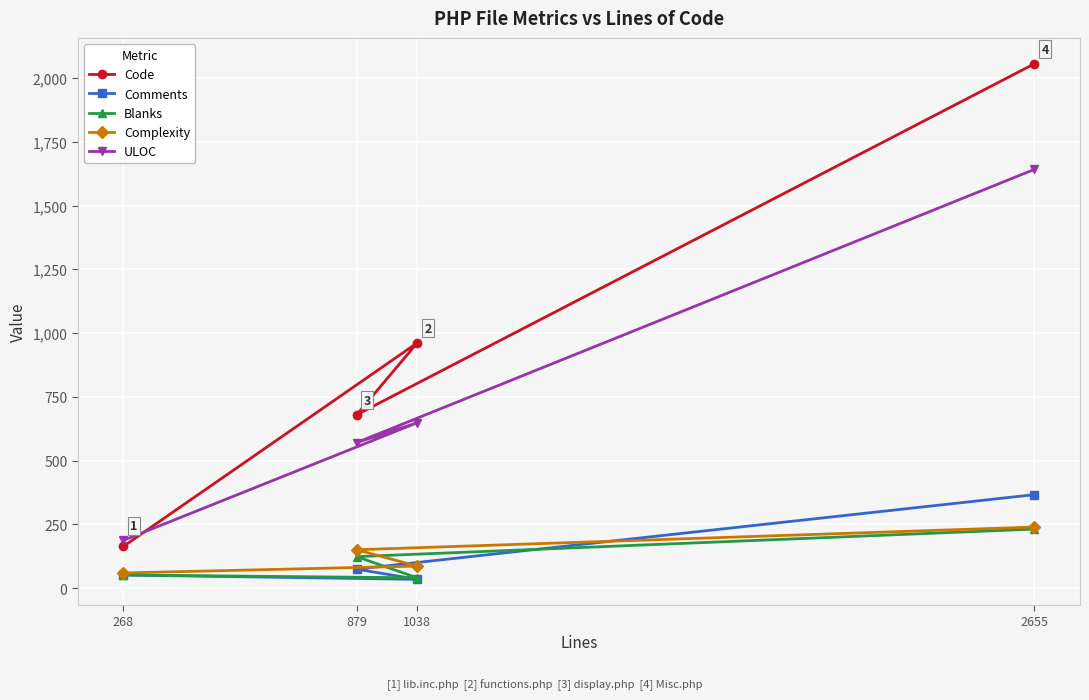

True or false: ULOC has a value of 188 at 268.

True